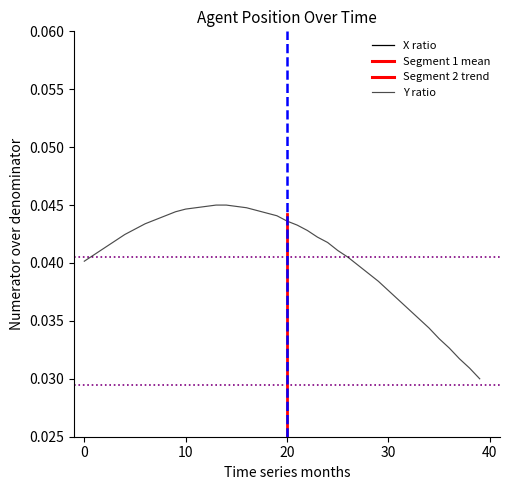

Between 6.7 and 7.0, which series saw the biggest shift?

X